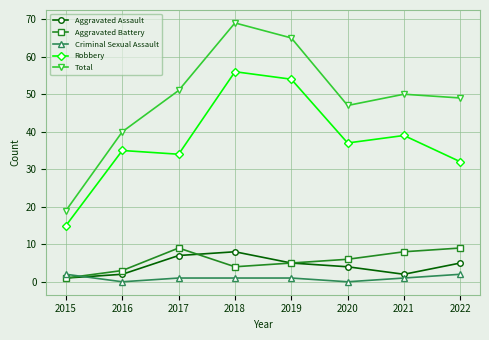

What is the sum of all Criminal Sexual Assault values?

8